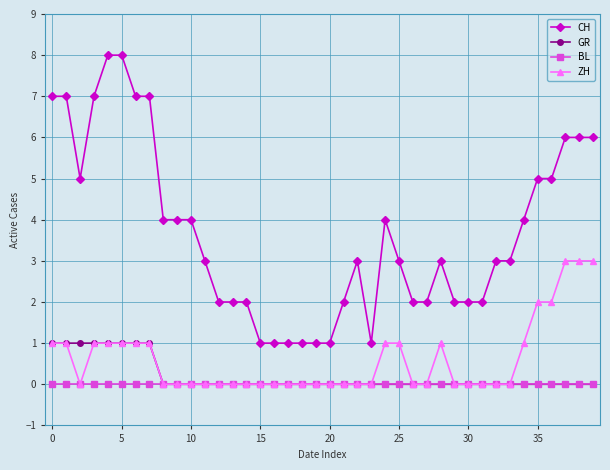

How many data points does each series have?

40